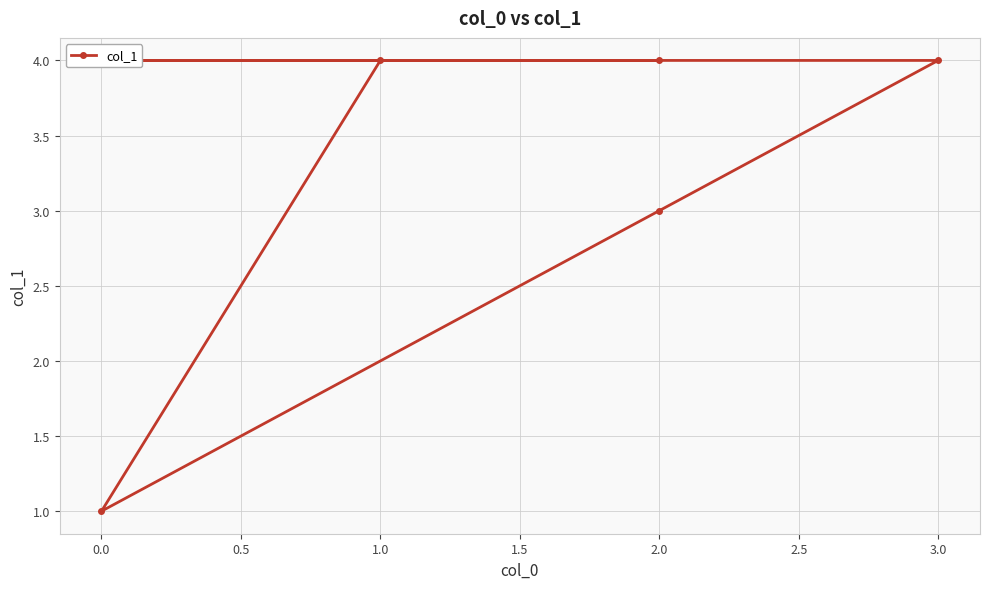

The chart shows a value of 2 at 1.0. True or false?

False